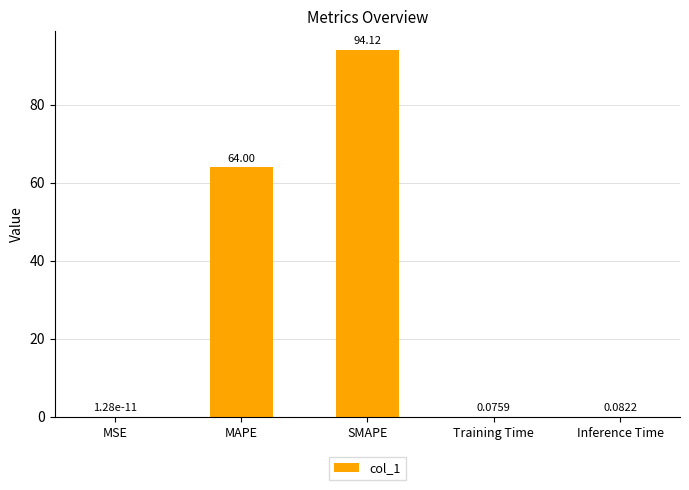

Which label corresponds to the largest value in the chart?

SMAPE